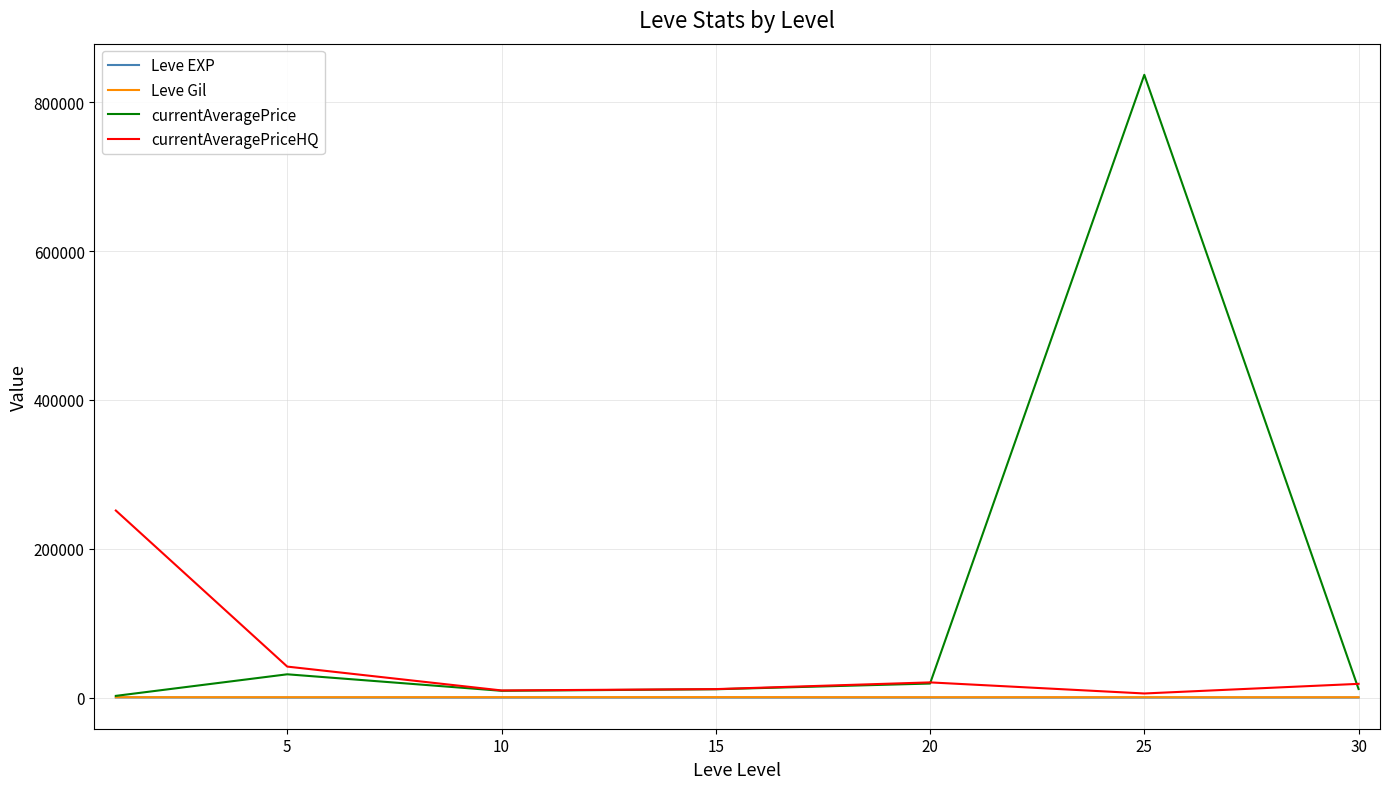

What is the minimum value for currentAveragePriceHQ?

5526.3